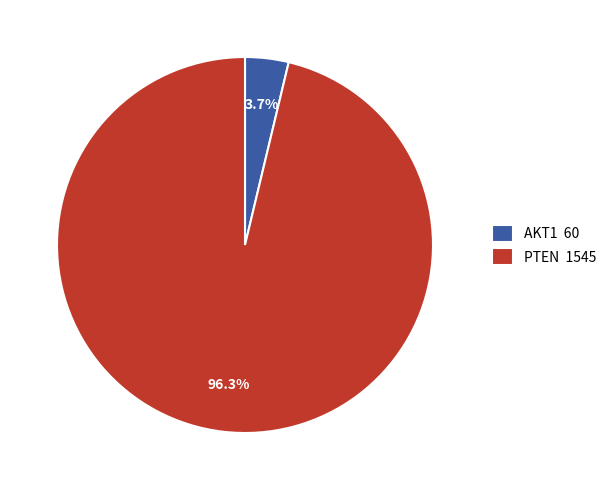

Count the number of slices in the pie.

2